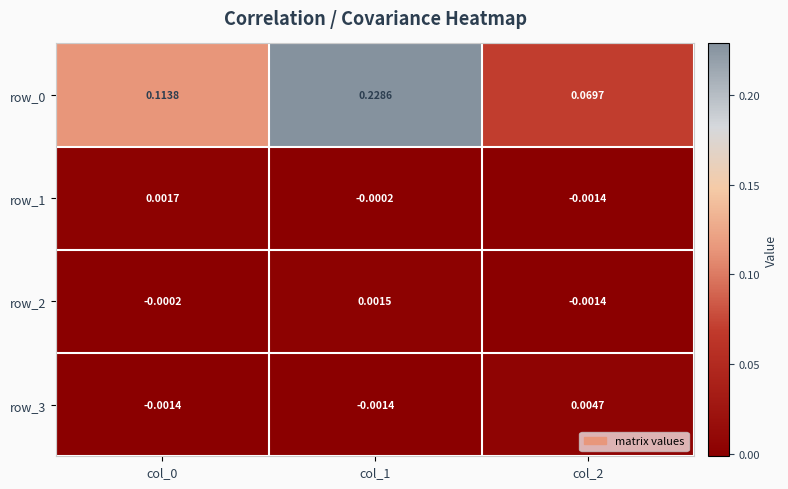

Is the value of row_2 at col_1 greater than the value of row_1 at col_2?

Yes